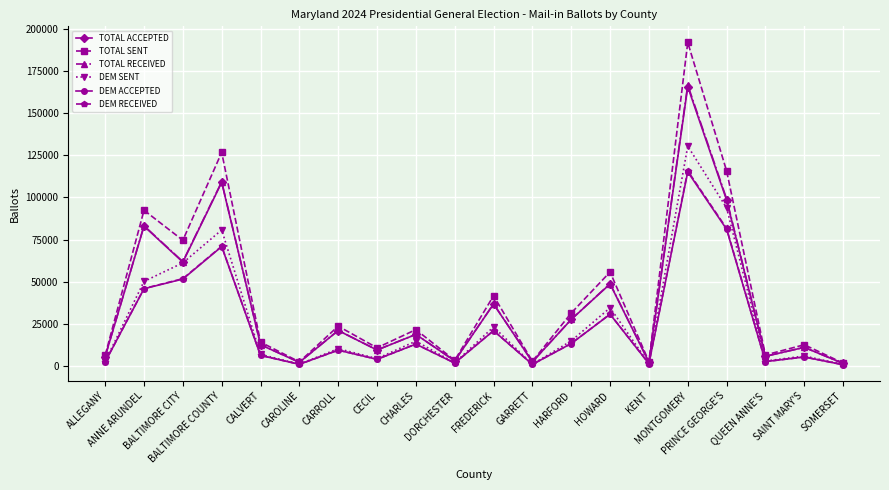

The value of TOTAL RECEIVED at ANNE ARUNDEL is 36666. True or false?

False